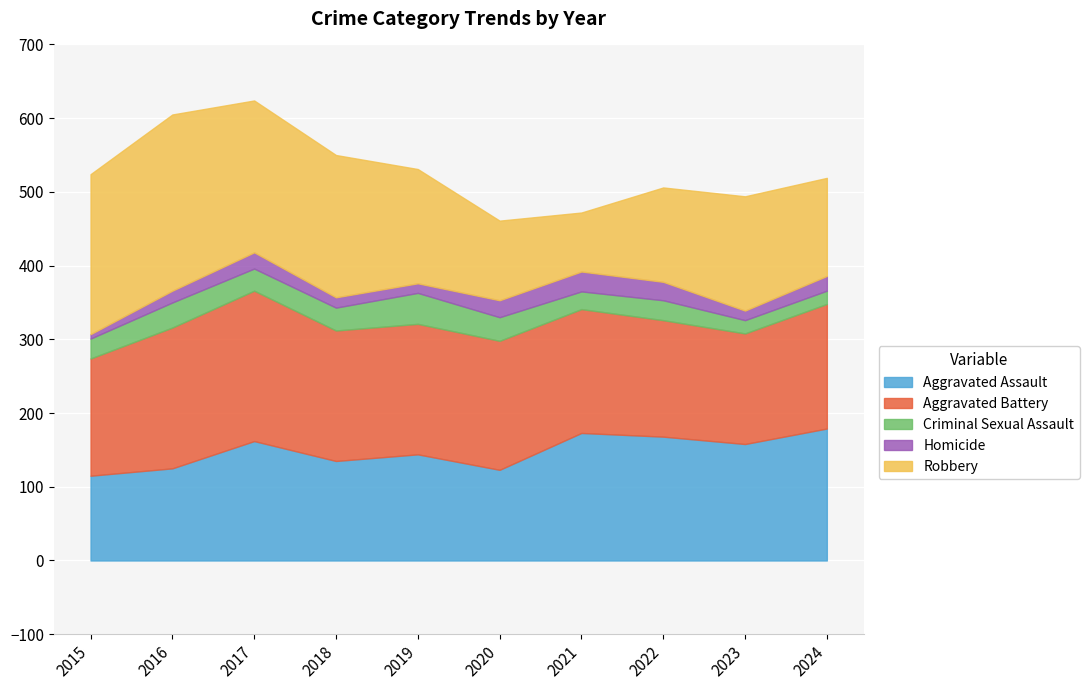

What is the difference between the Aggravated Assault values at 2021 and 2019?

29